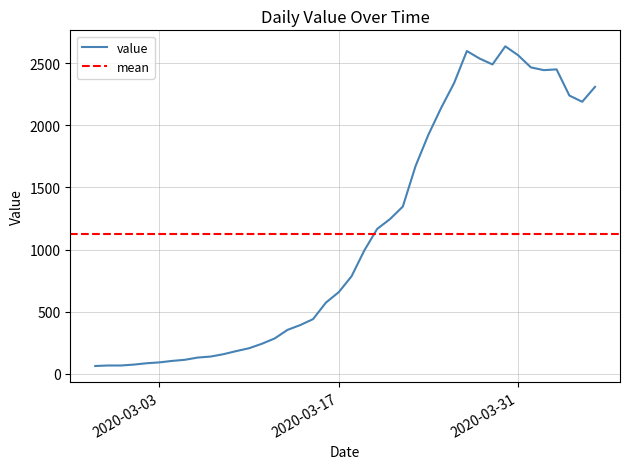

What is the smallest value displayed?

61